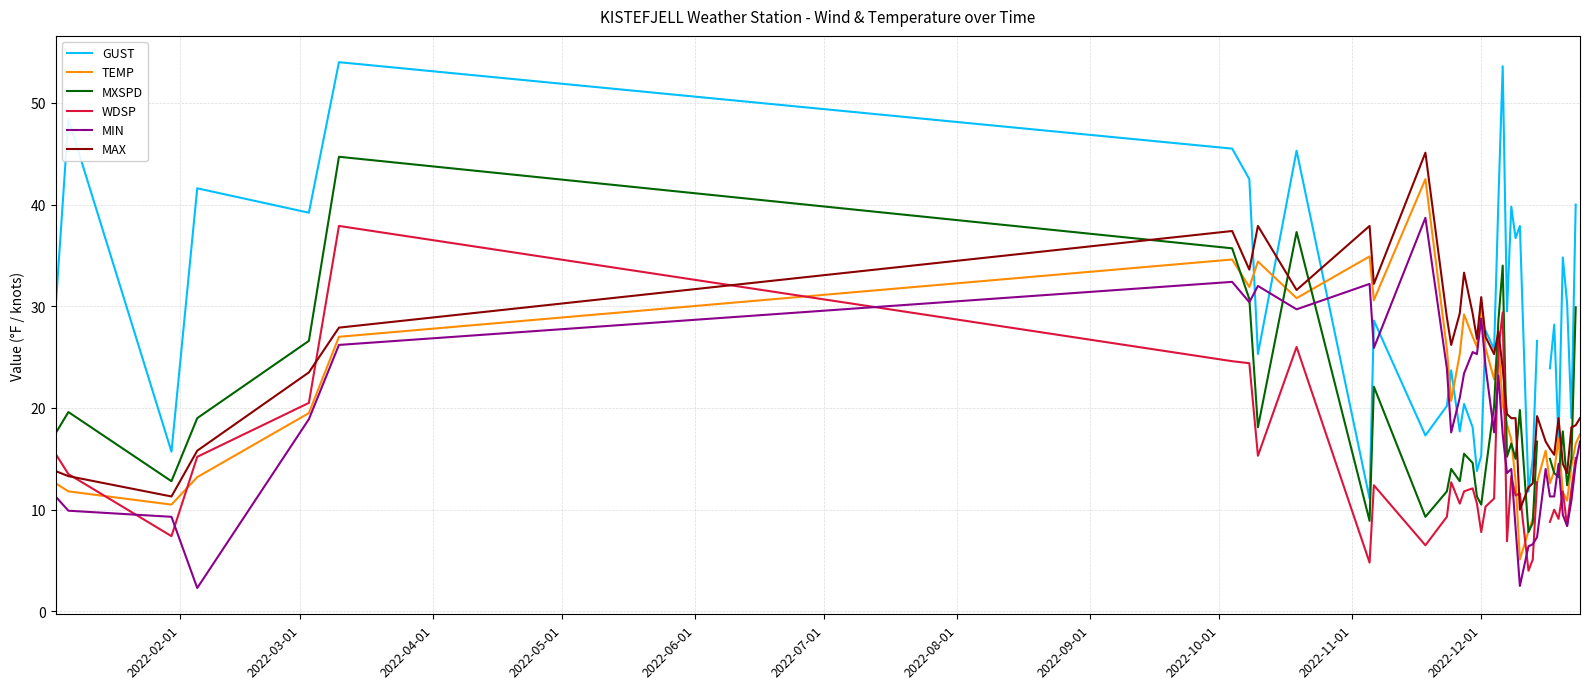

True or false: MAX and MIN cross at least once.

False